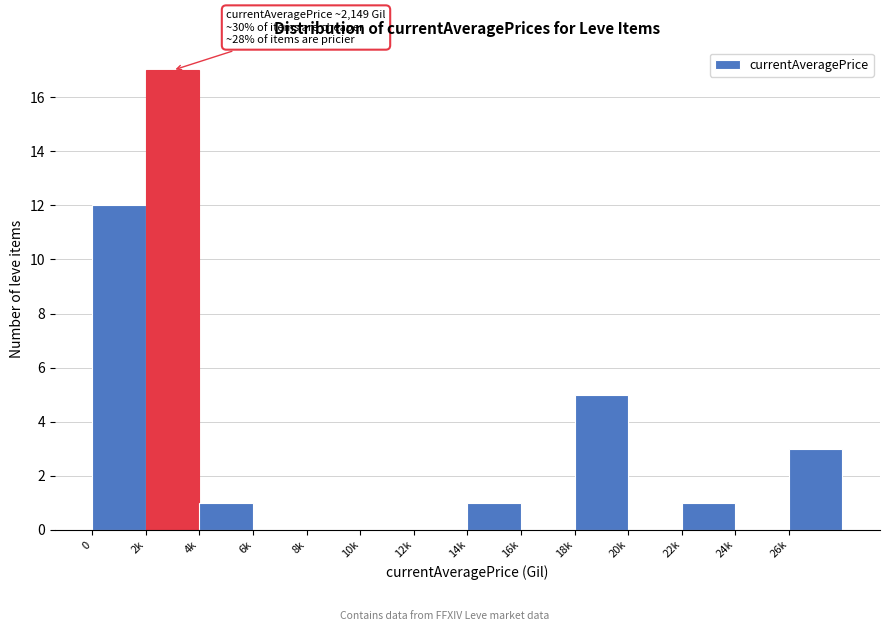

Reading left to right, what are all the values shown in this chart?

0=12	2k=17	4k=1	6k=0	8k=0	10k=0	12k=0	14k=1	16k=0	18k=5	20k=0	22k=1	24k=0	26k=3